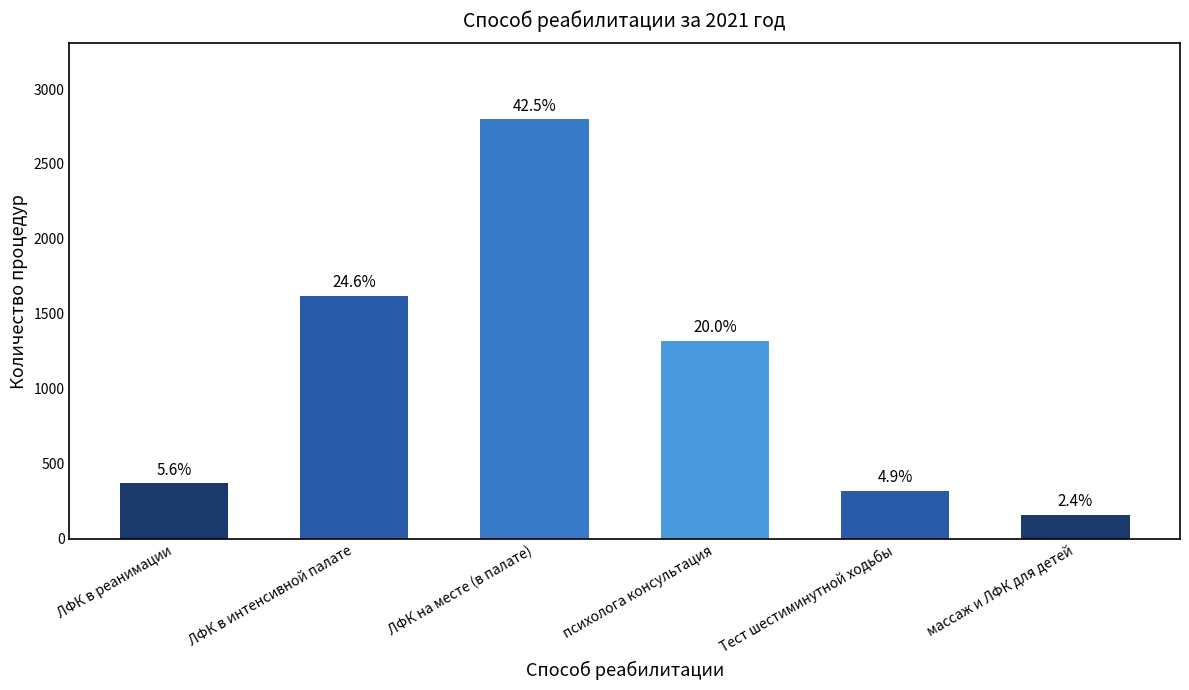

What is the difference between the maximum and minimum values?

2640